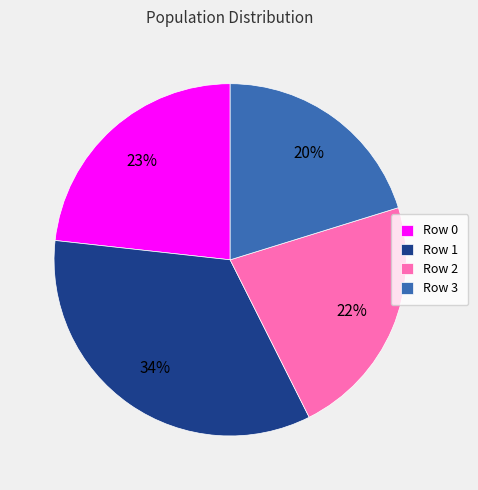

How many slices are in this pie chart?

4